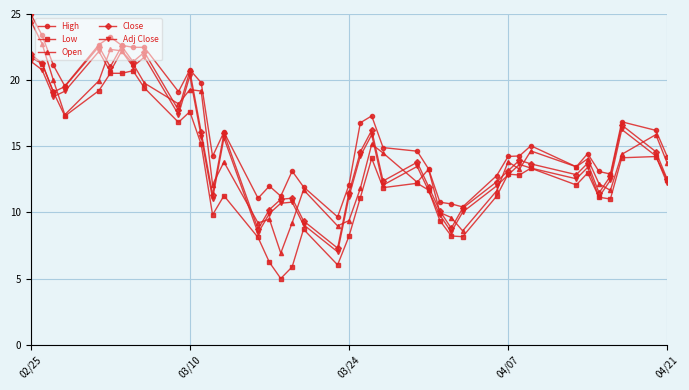

What is the value of the Adj Close point at the 28th from the left?

8.5